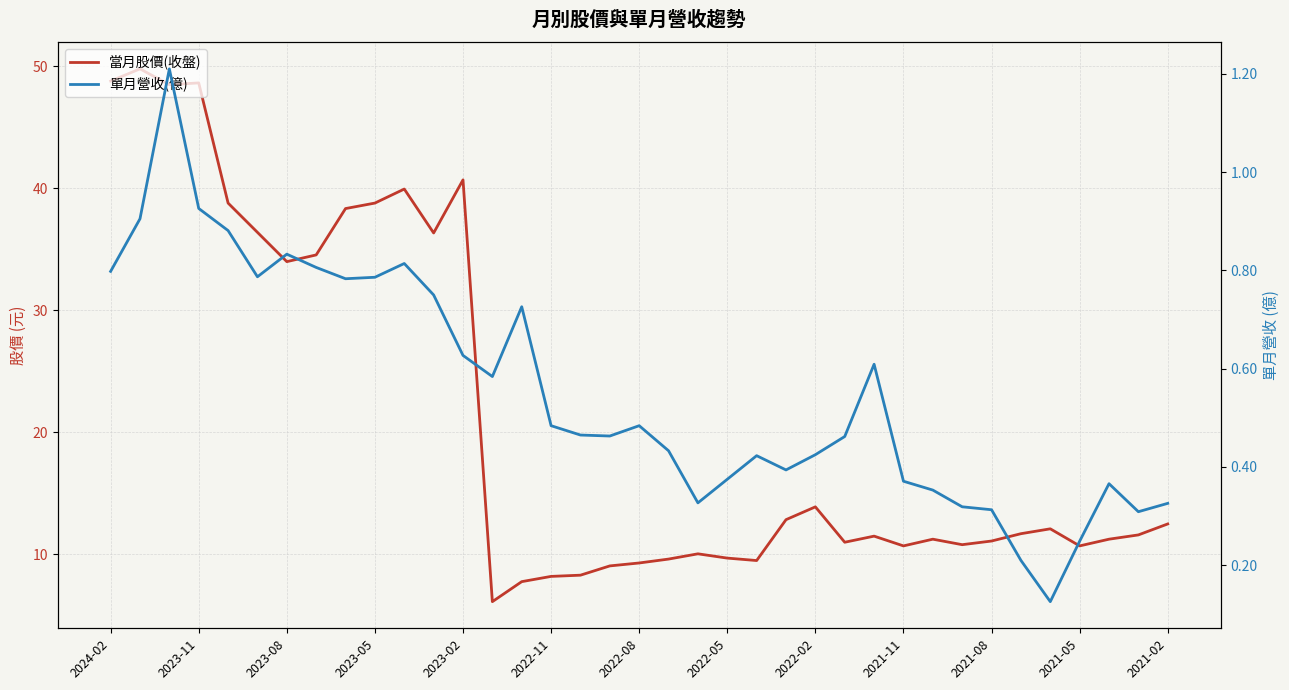

The 單月營收(億) series shows 0.1 at 28. True or false?

False